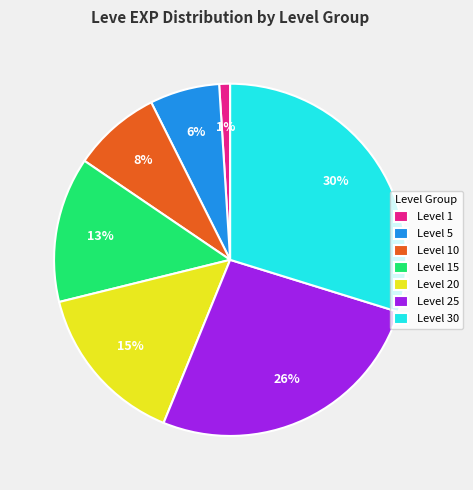

To the nearest percent, what is the average slice percentage?

14%